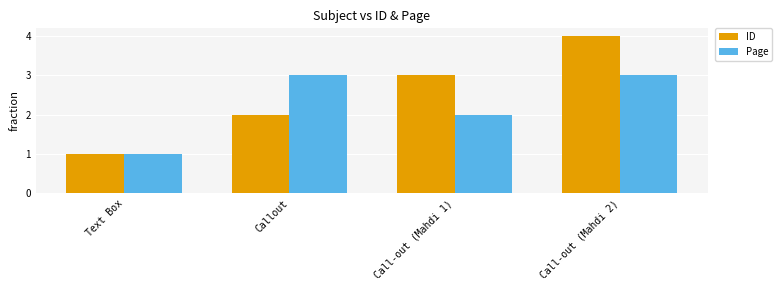

True or false: Page has a value of 2 at Call-out (Mahdi 1).

True